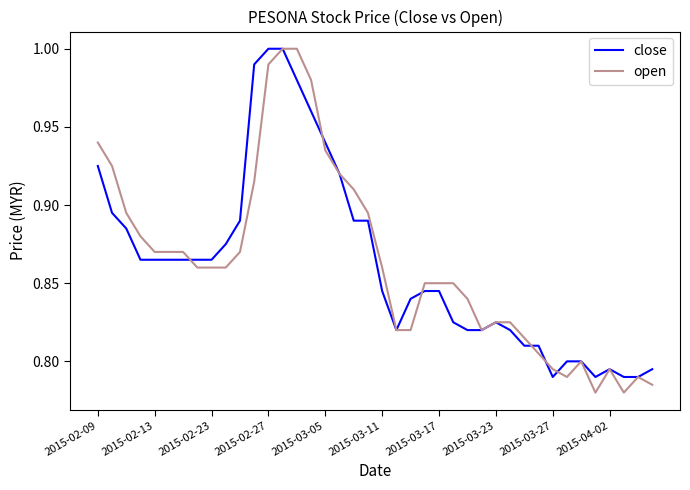

What is the difference between the maximum and minimum values in the close series?

0.2